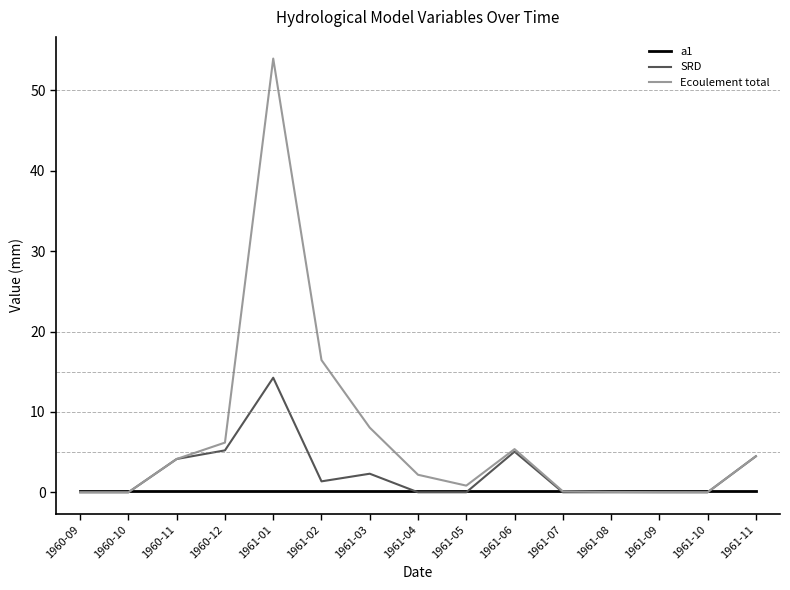

Rank the series by their maximum value, from highest to lowest.

Ecoulement total, SRD, a1